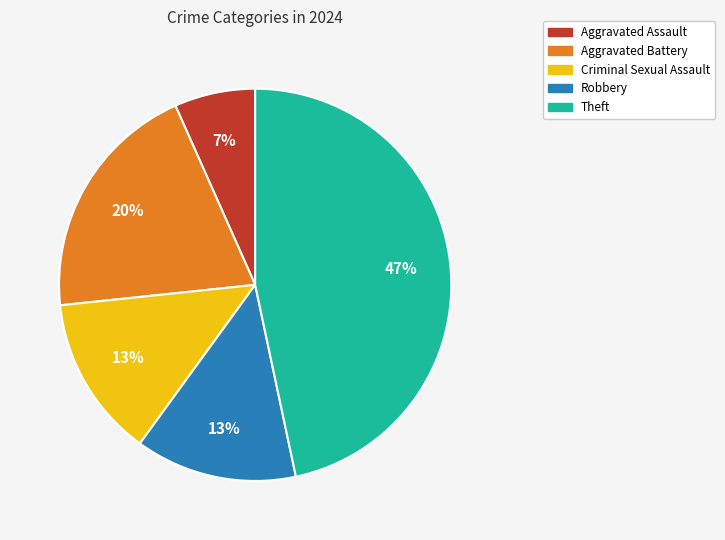

To the nearest percent, what percentage of the pie is Criminal Sexual Assault?

13%